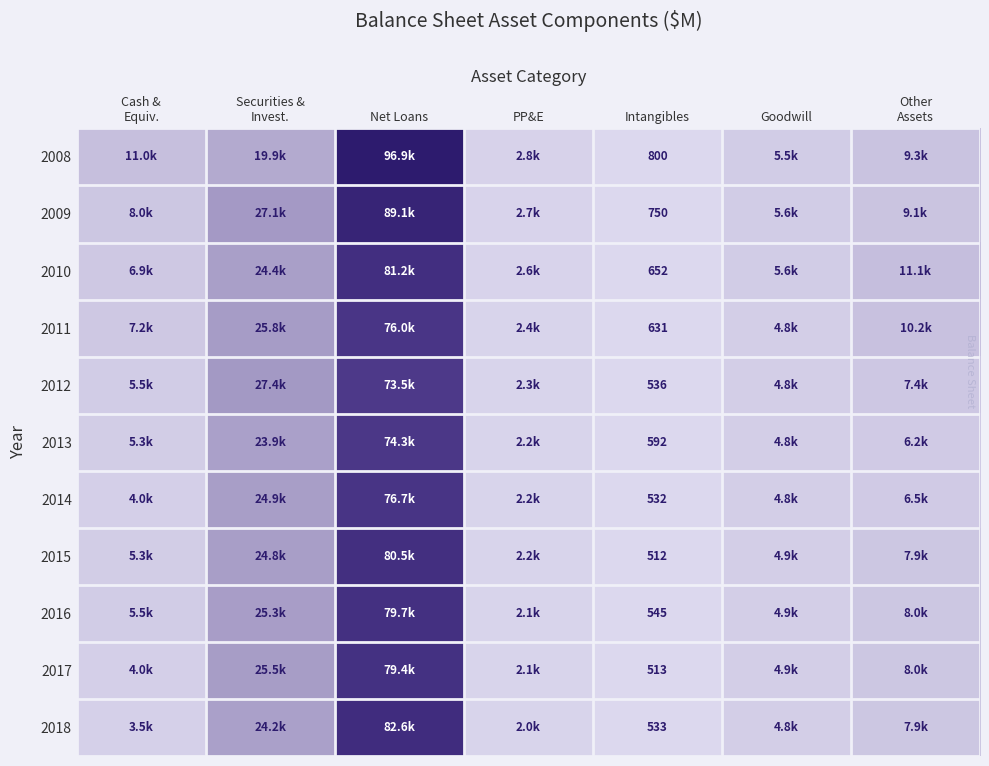

How many distinct data groups are displayed?

11